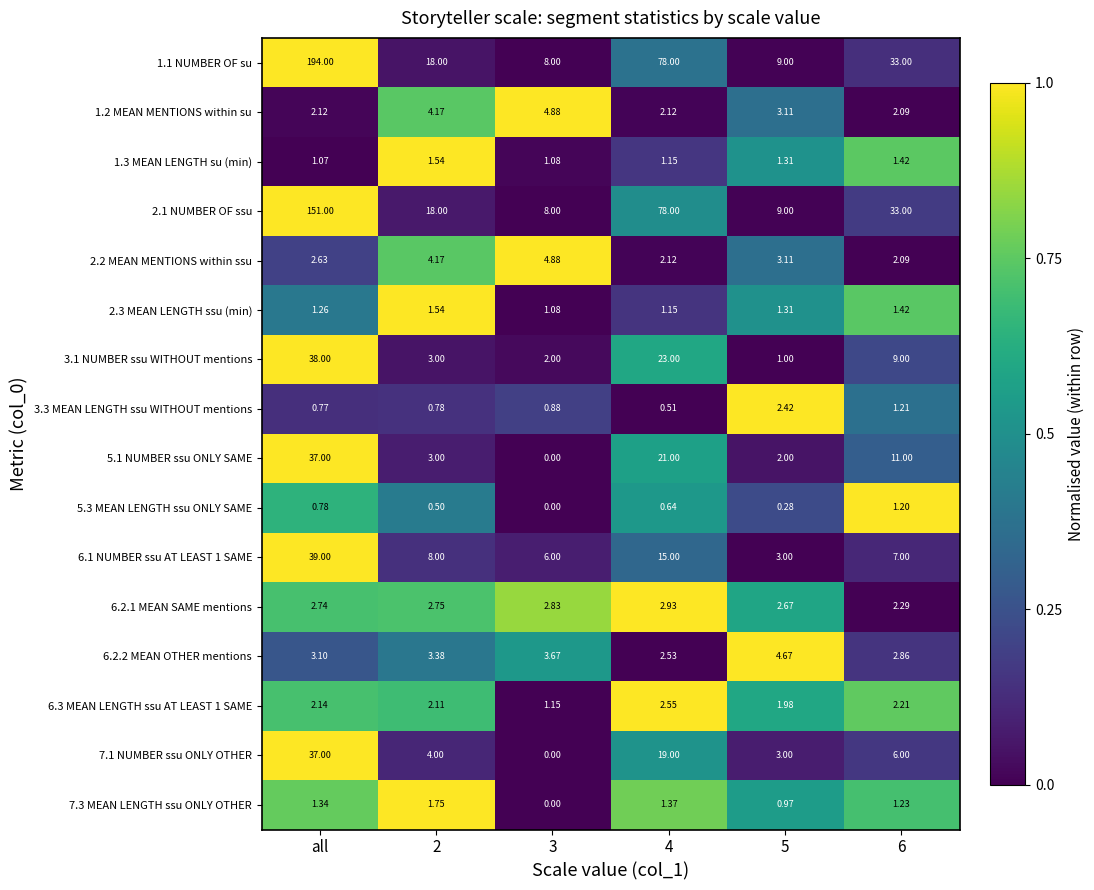

At which category does the chart reach its peak across all series?

all